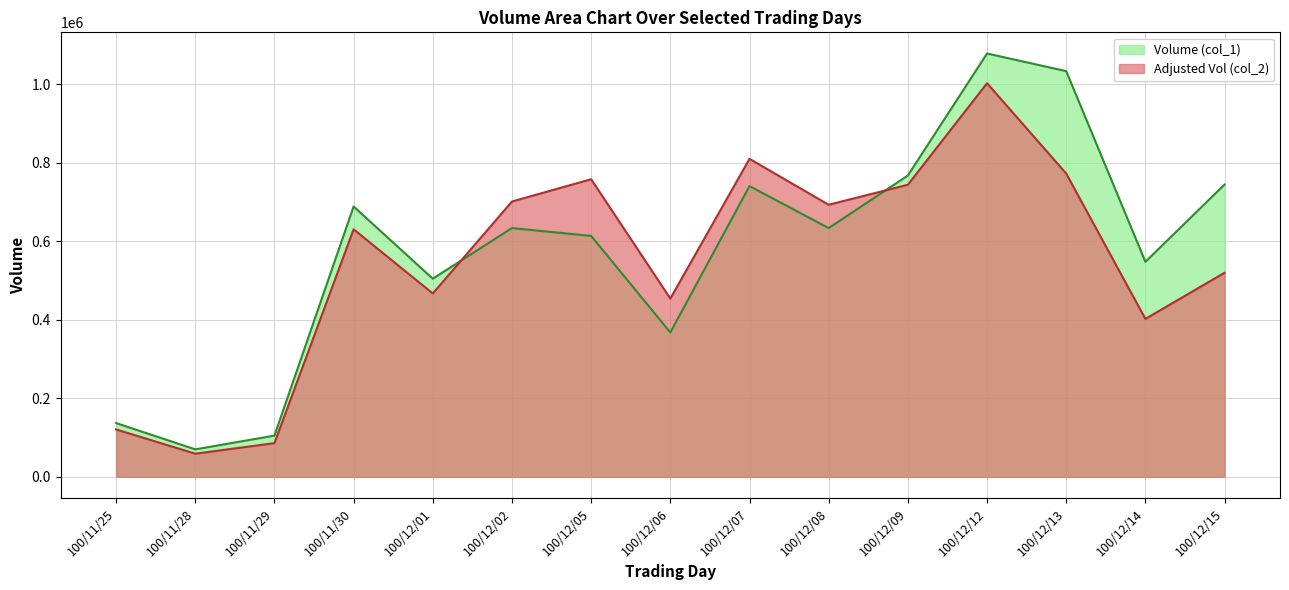

Which series changed the most between 100/12/02 and 100/12/08?

Adjusted Vol (col_2)